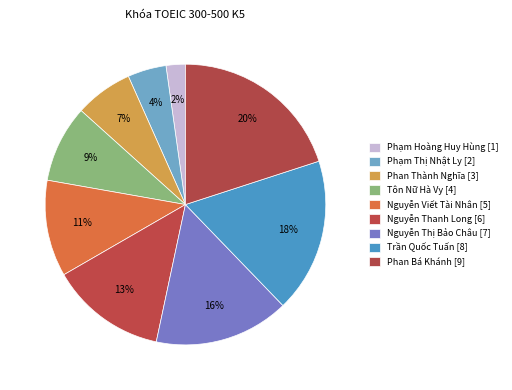

How many slices are in this pie chart?

9